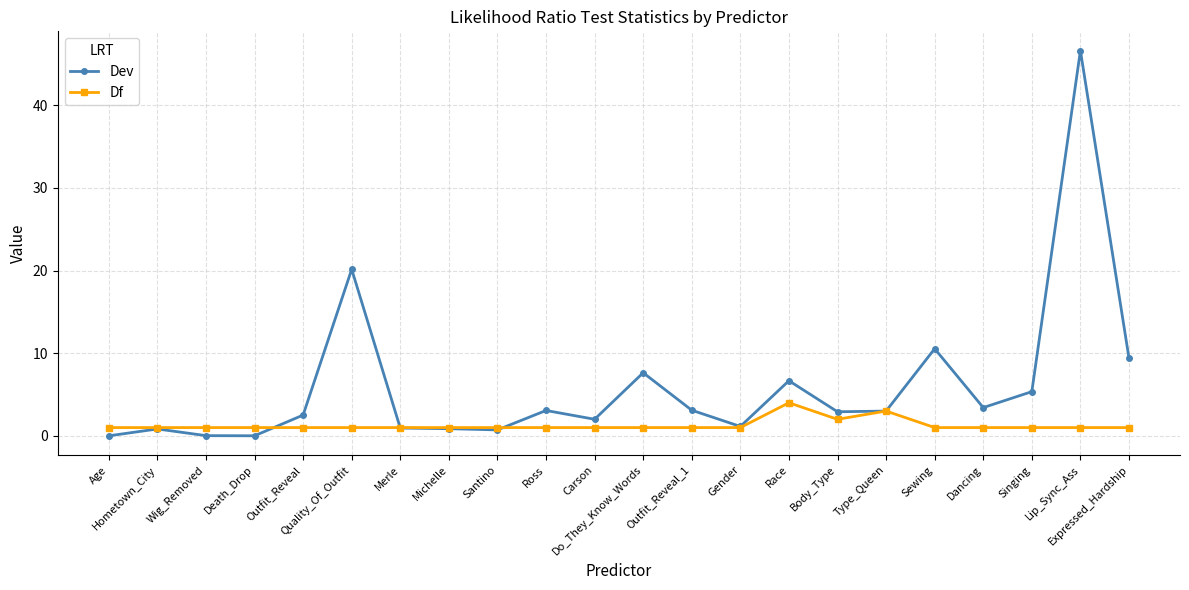

Which series changed the most between Wig_Removed and Body_Type?

Dev